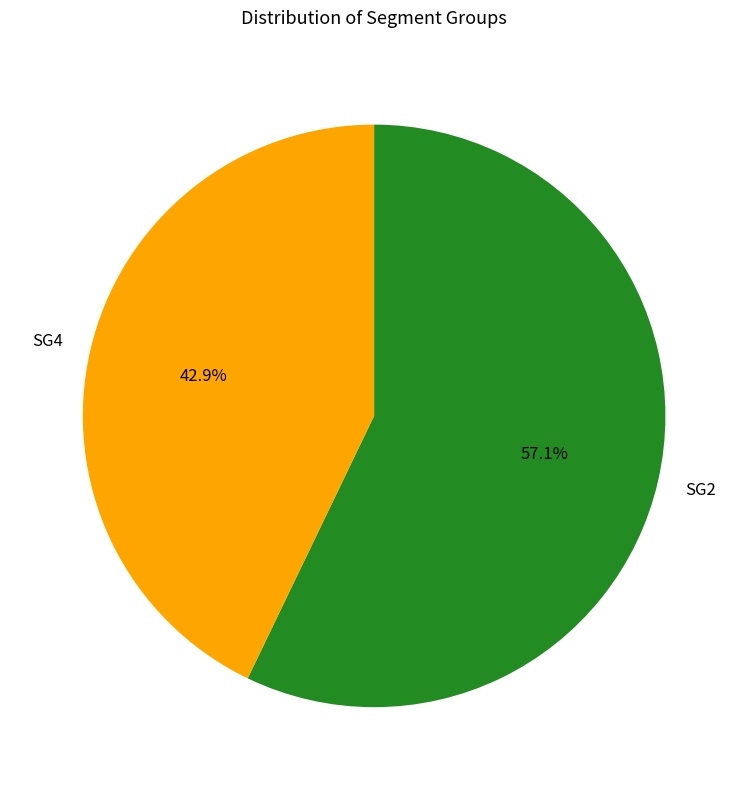

How many segments does this pie chart have?

2